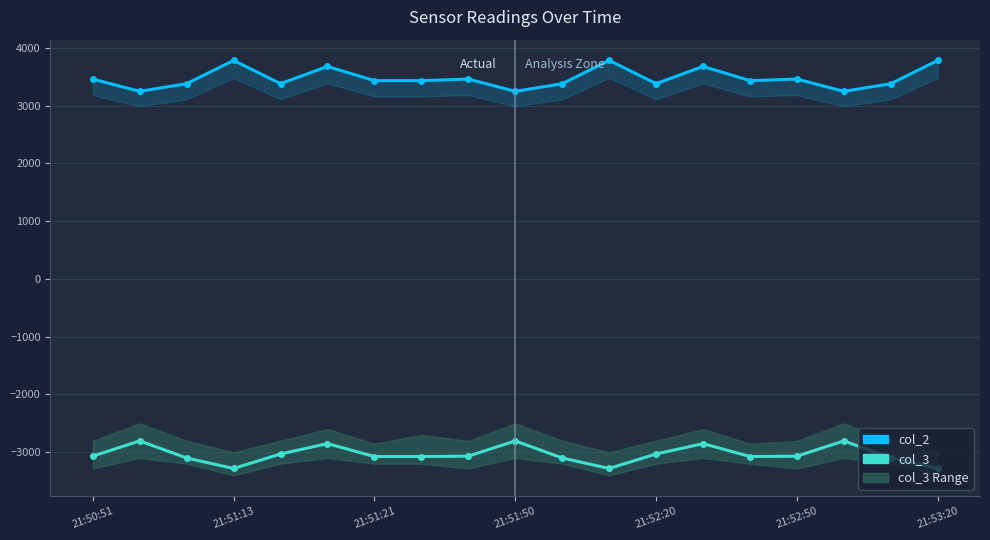

Between 21:51:13 and 21:52:50, which series saw the biggest shift?

col_2